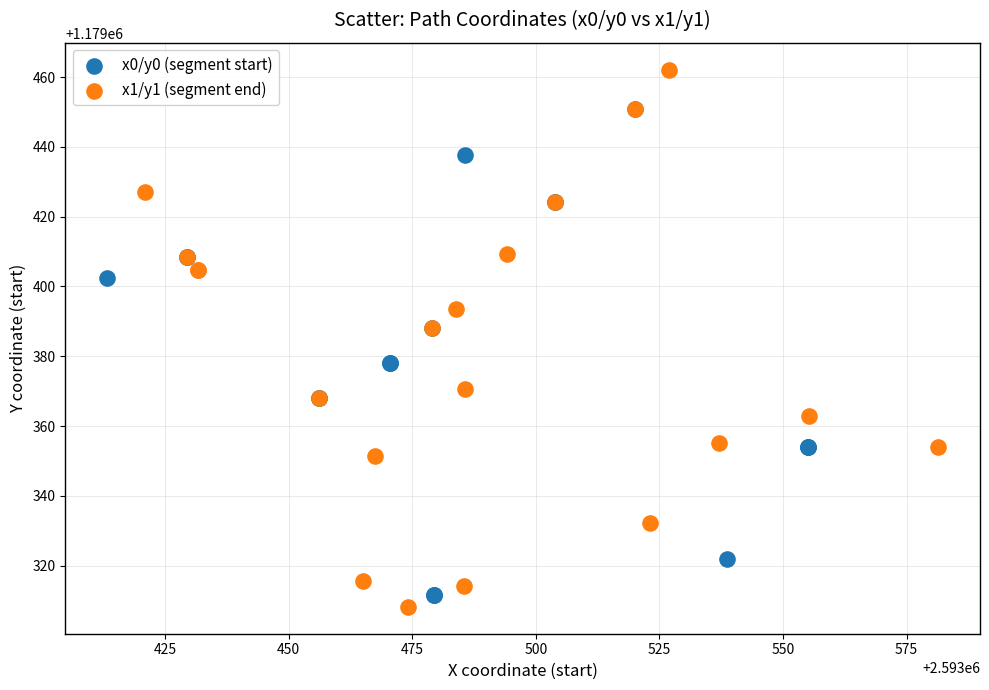

Which series has the widest spread of Y values?

x1/y1 (segment end)